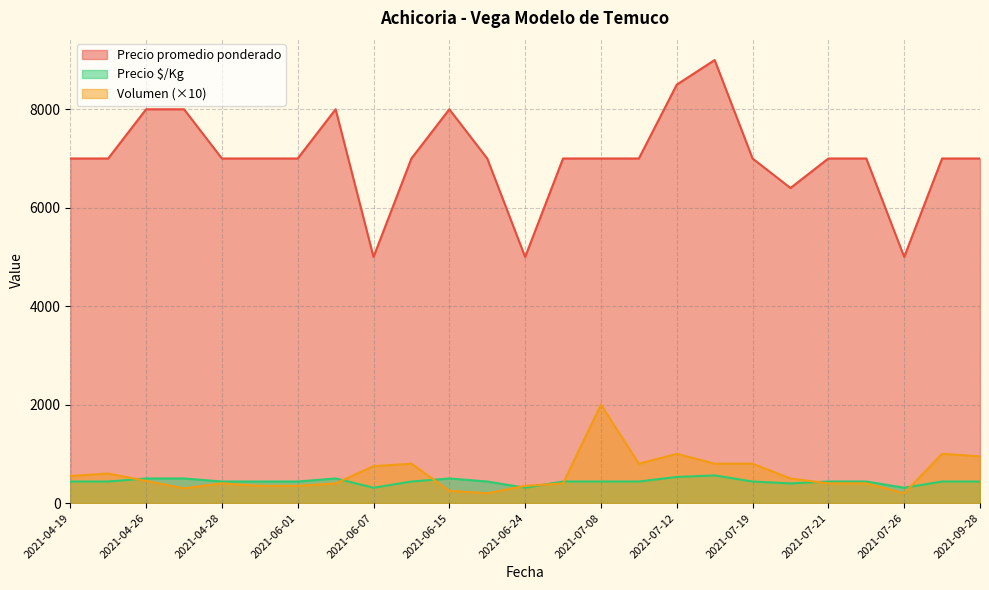

After their last crossing, which series has the higher values: Precio $/Kg or Volumen?

Volumen